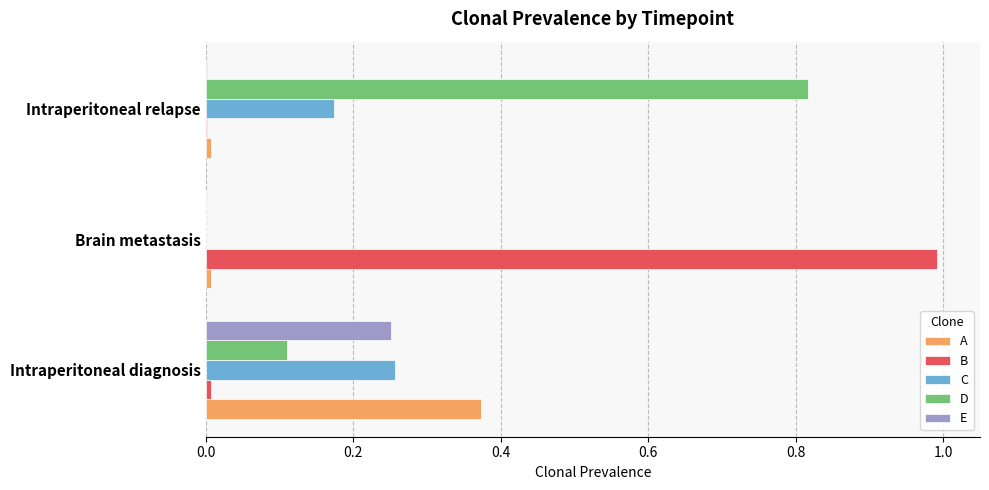

Is it true that B equals 0.0 at Intraperitoneal relapse?

True